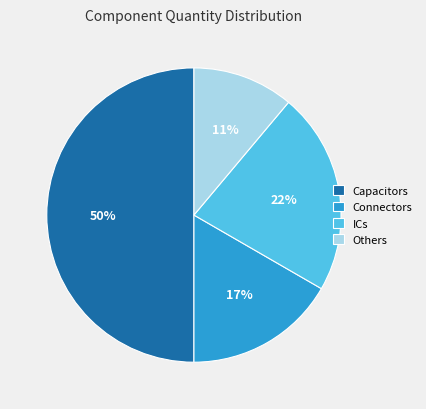

To the nearest percent, what is the average slice percentage?

25%